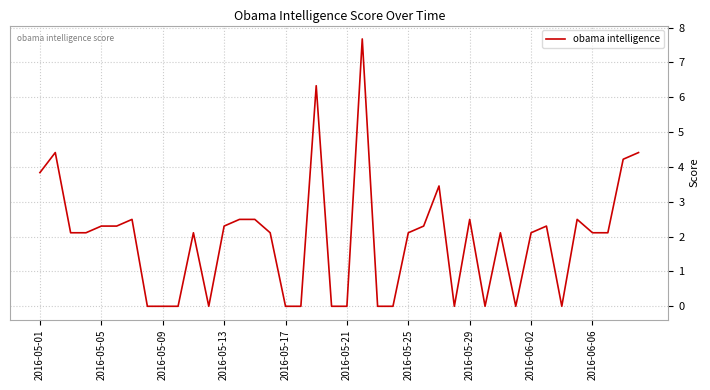

What is the greatest value displayed?

7.7